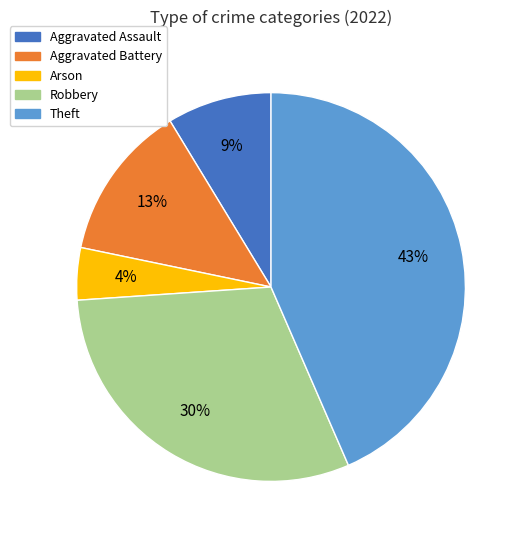

How many segments does this pie chart have?

5